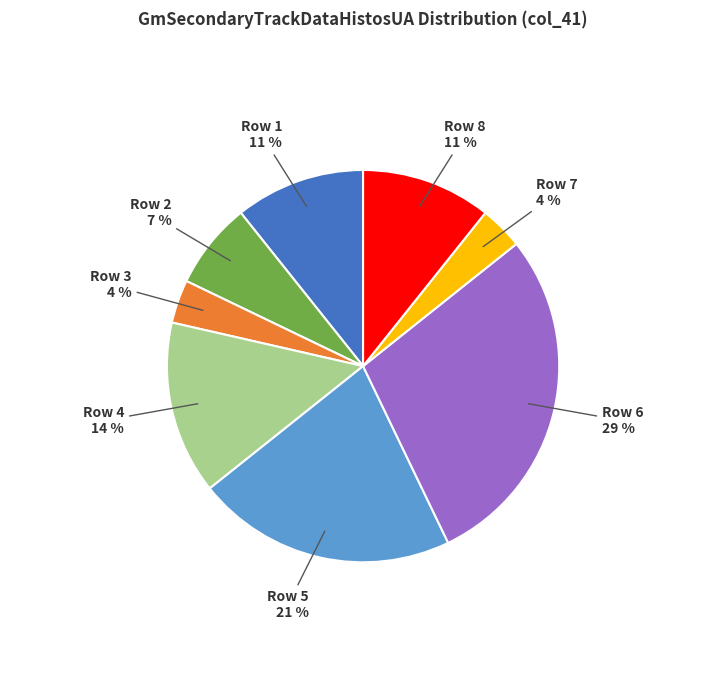

To the nearest percent, what is the difference between the largest and smallest slice percentages?

25%